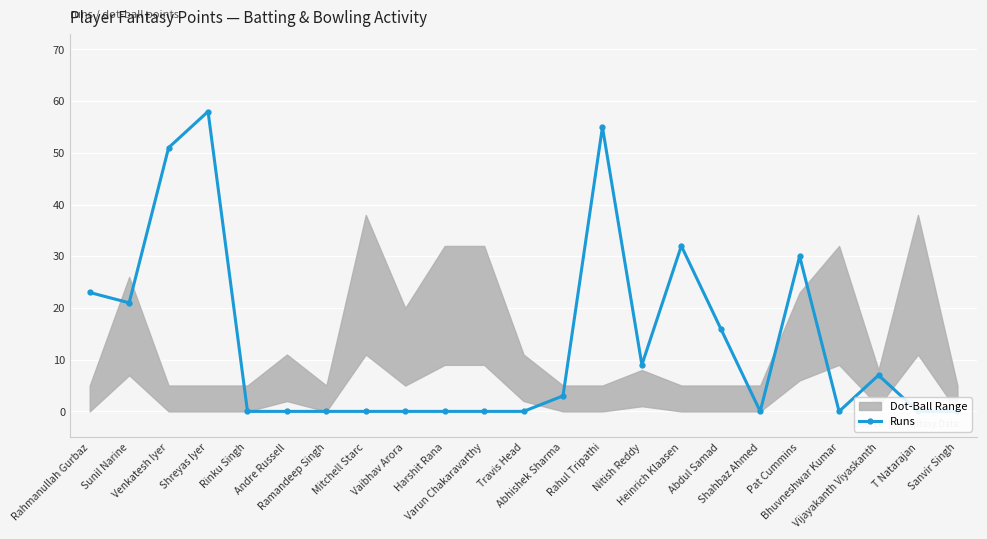

Is it true that the value at Shreyas Iyer is 58?

True